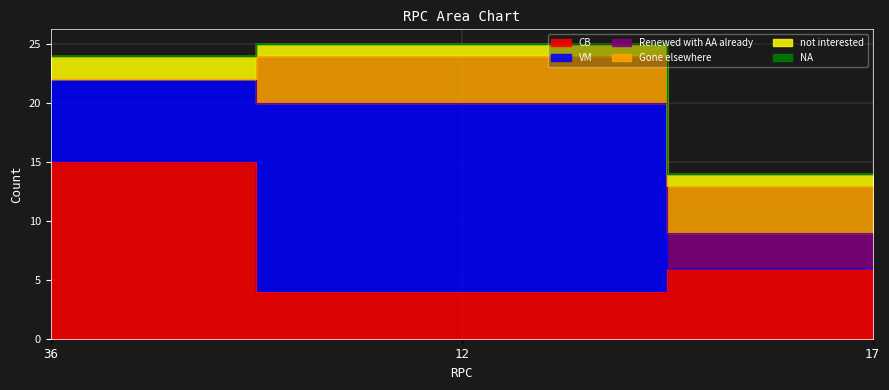

Does the chart display data point markers on the line(s)?

No